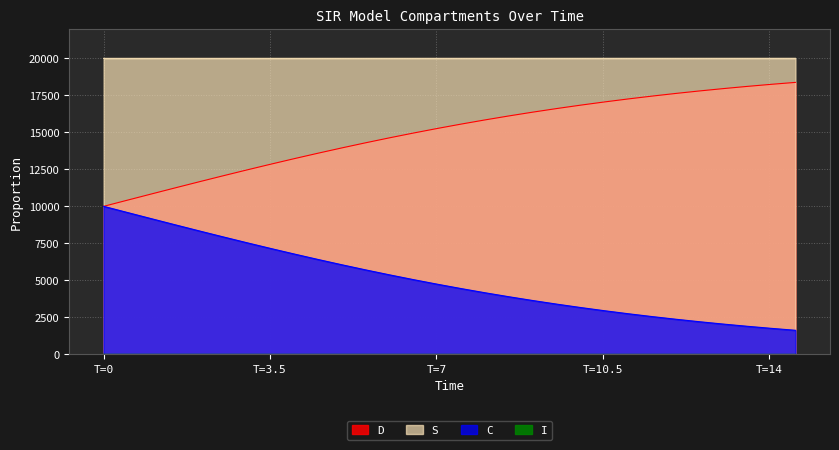

Is it true that I equals 3.7 at T=3.5?

True